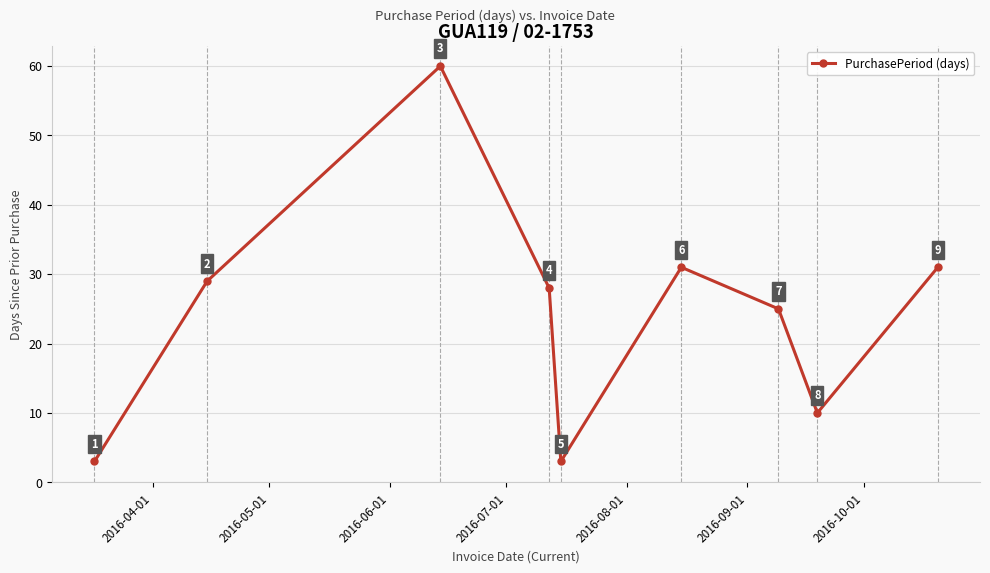

True or false: there are more than 2 points higher than both neighbors.

False